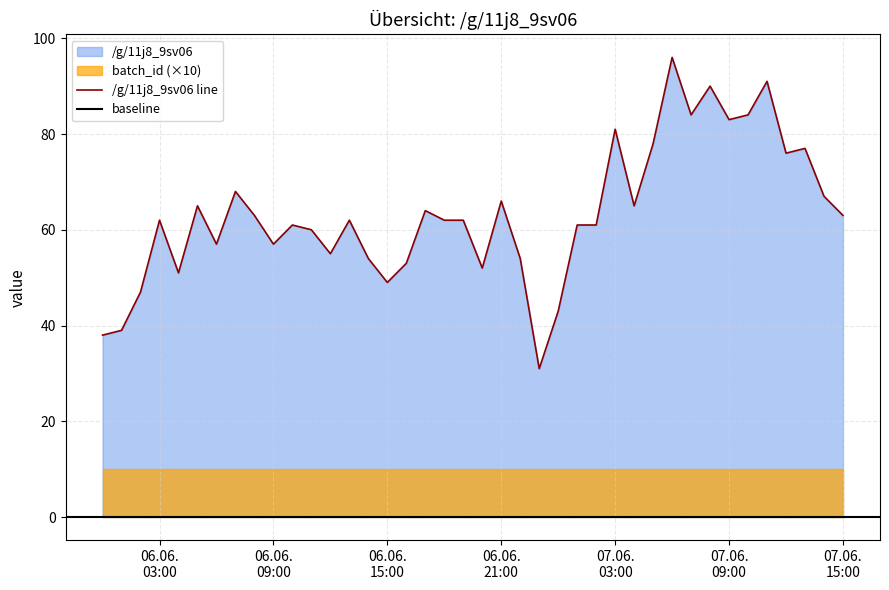

What is the sum of all values?

2532